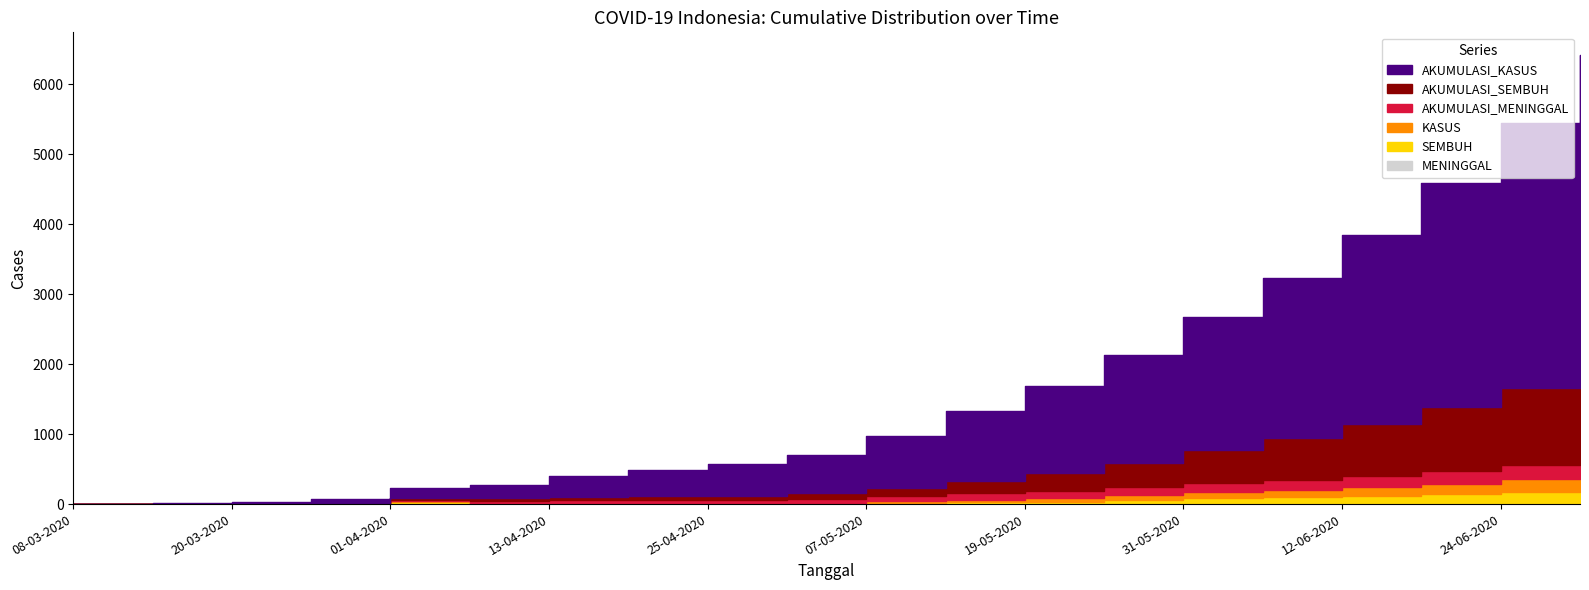

What is the label of the 6th point from the right?

31-05-2020